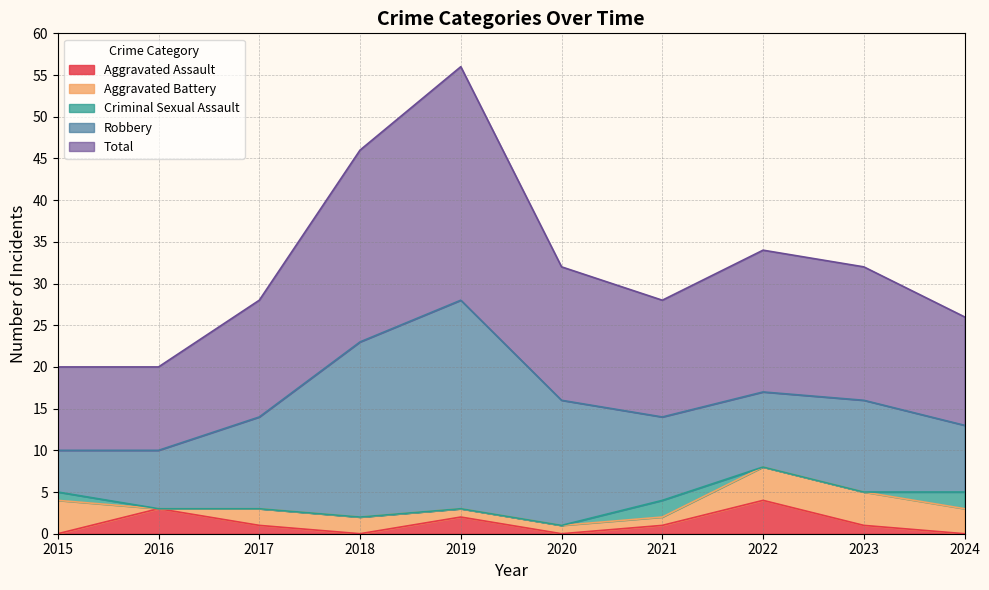

What is the value of the Aggravated Assault point at the 3rd from the left?

1